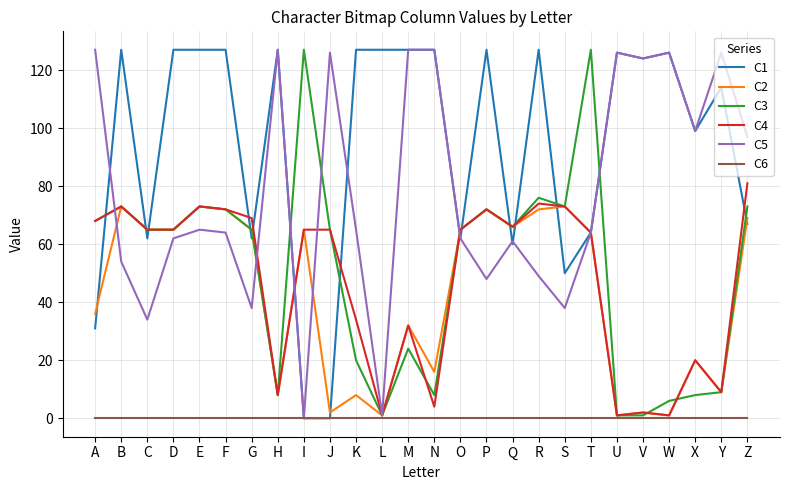

True or false: C2 has a value of 32 at T.

False